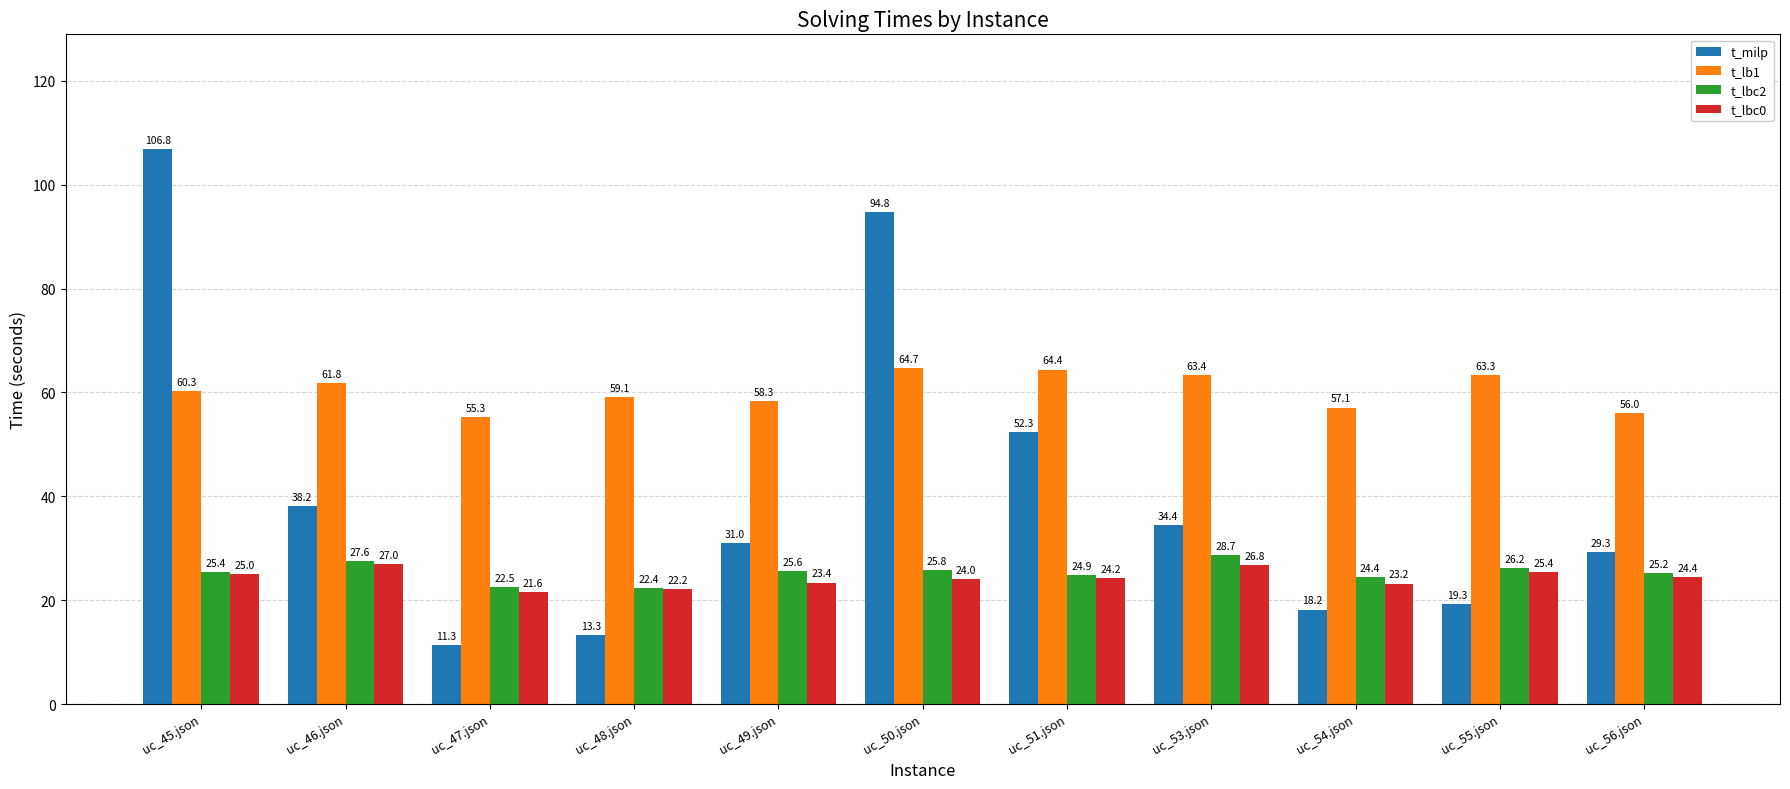

What is the minimum value for t_milp?

11.3